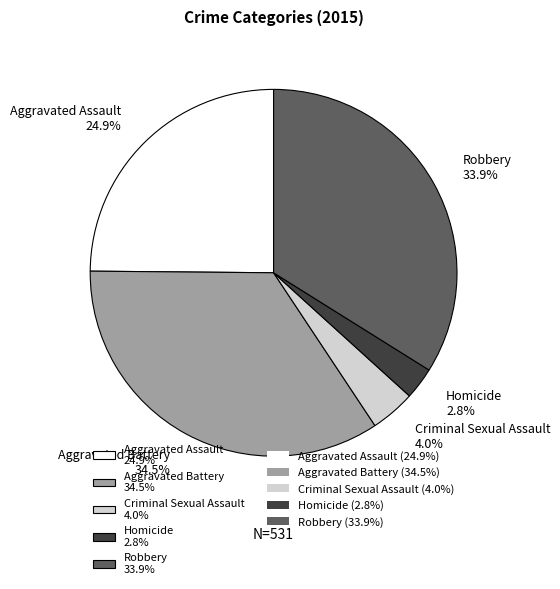

Is there any slice that represents more than half of the pie?

No